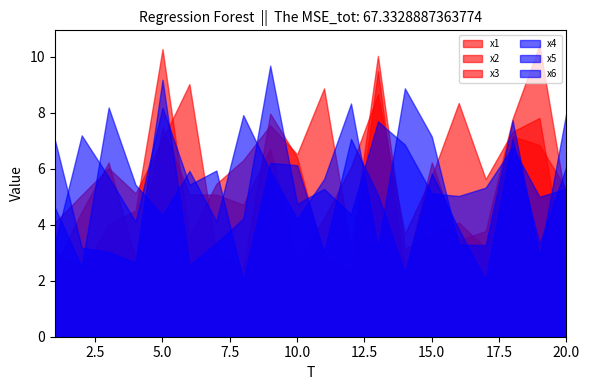

What is the value of the x5 point at the 18th from the left?

7.1